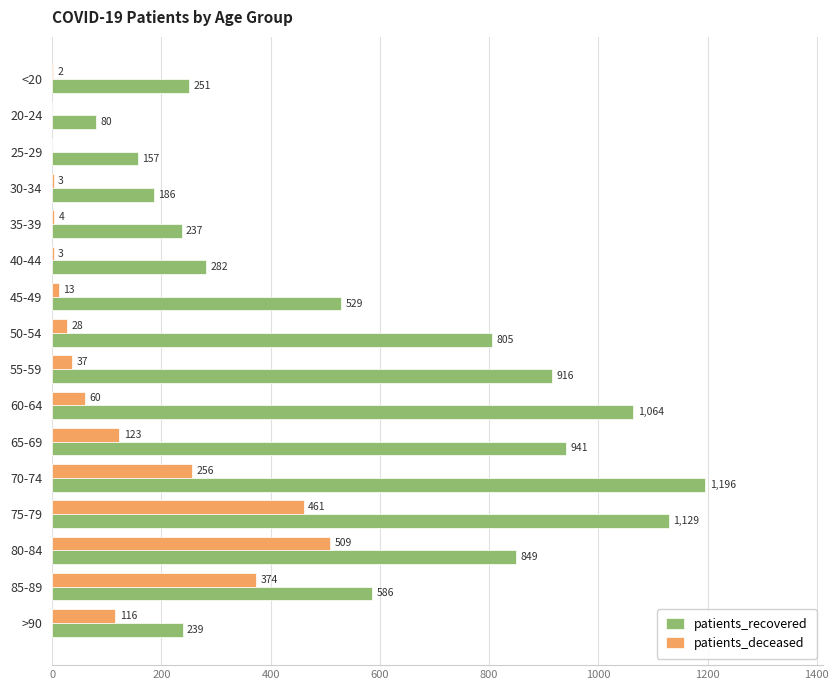

Which label corresponds to the largest value in the chart?

70-74